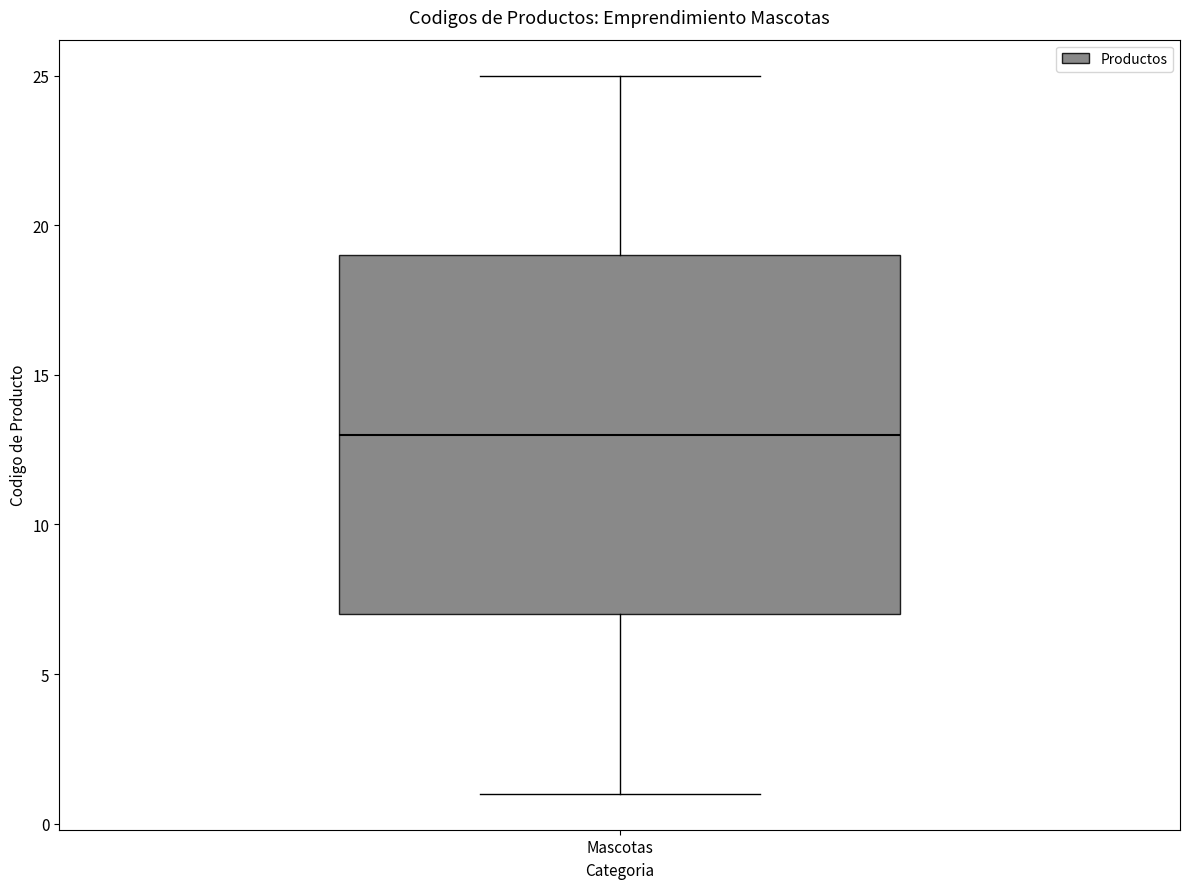

Where does the lower whisker of the box for Mascotas end on the y-axis? The values are not printed on the chart, so give them approximately, as read against the axis.

1